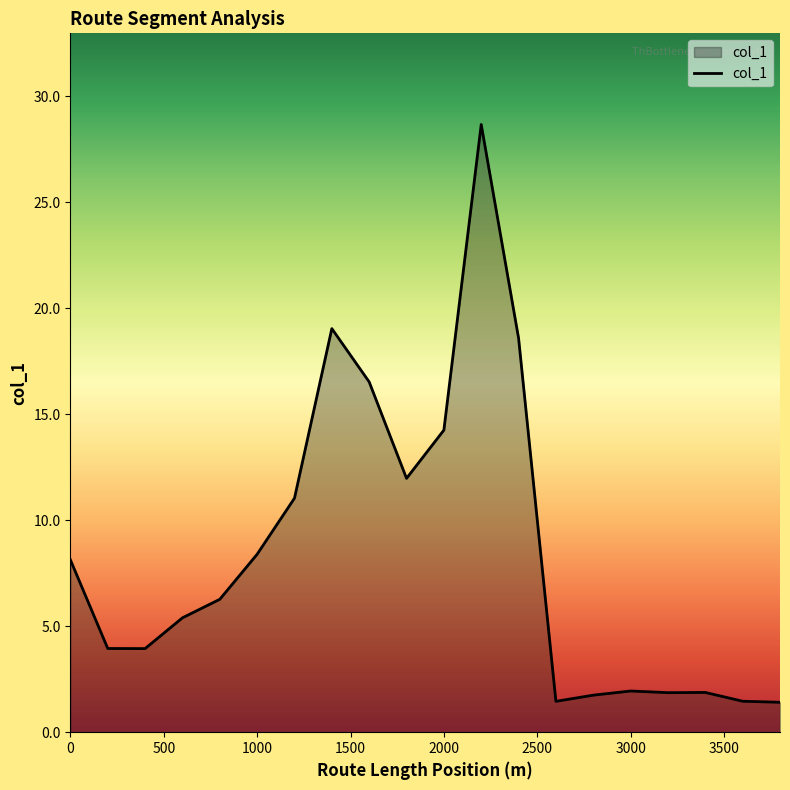

What is the difference between the maximum and minimum values?

27.3